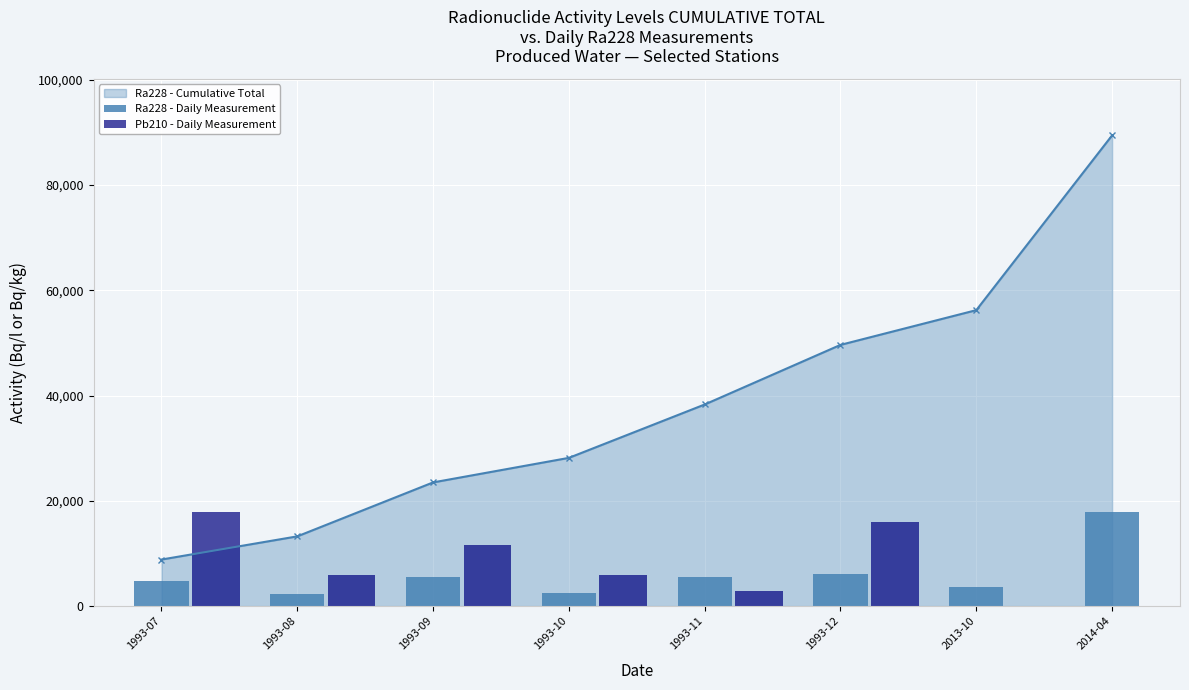

What is the minimum value for Ra228 - Cumulative Total?

8843